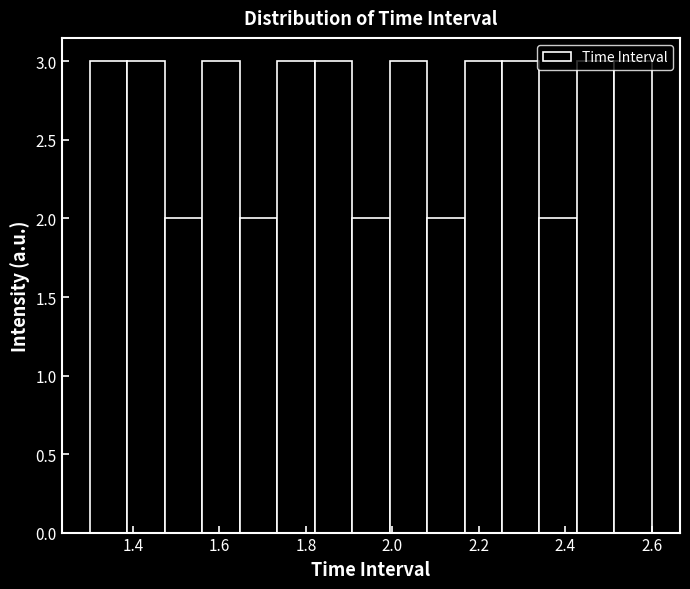

What is the height of the bar covering 1.38 to 1.48 on the x-axis? Neither the bar edges nor the heights are printed on the chart, so give them approximately, as read against the axes.

3